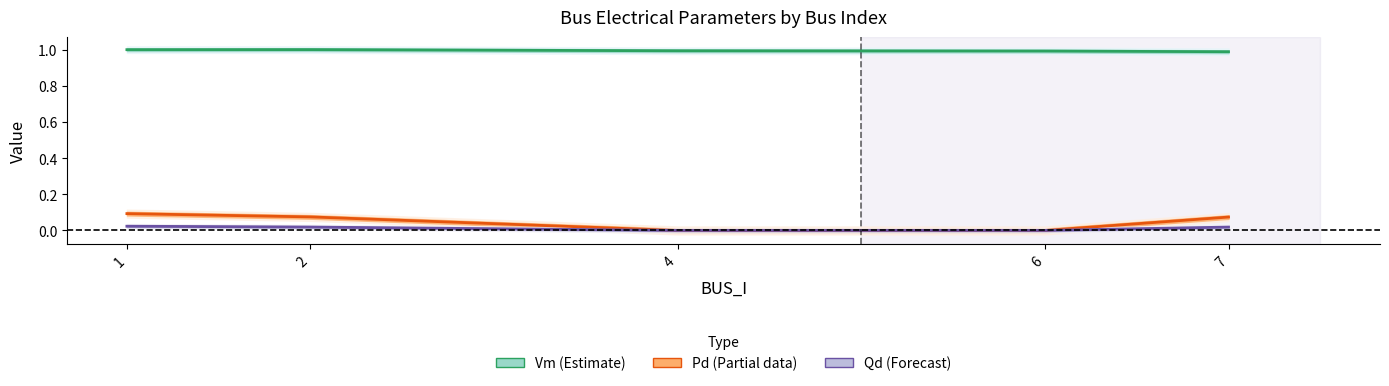

How many lines are shown in the chart?

3